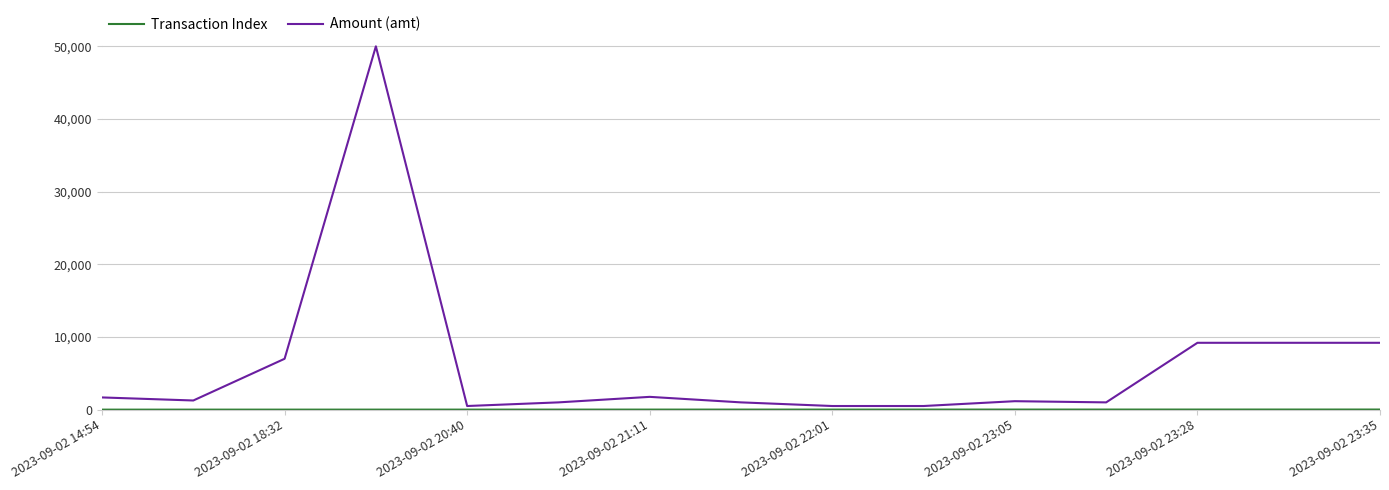

What is the maximum value shown in the chart?

50000